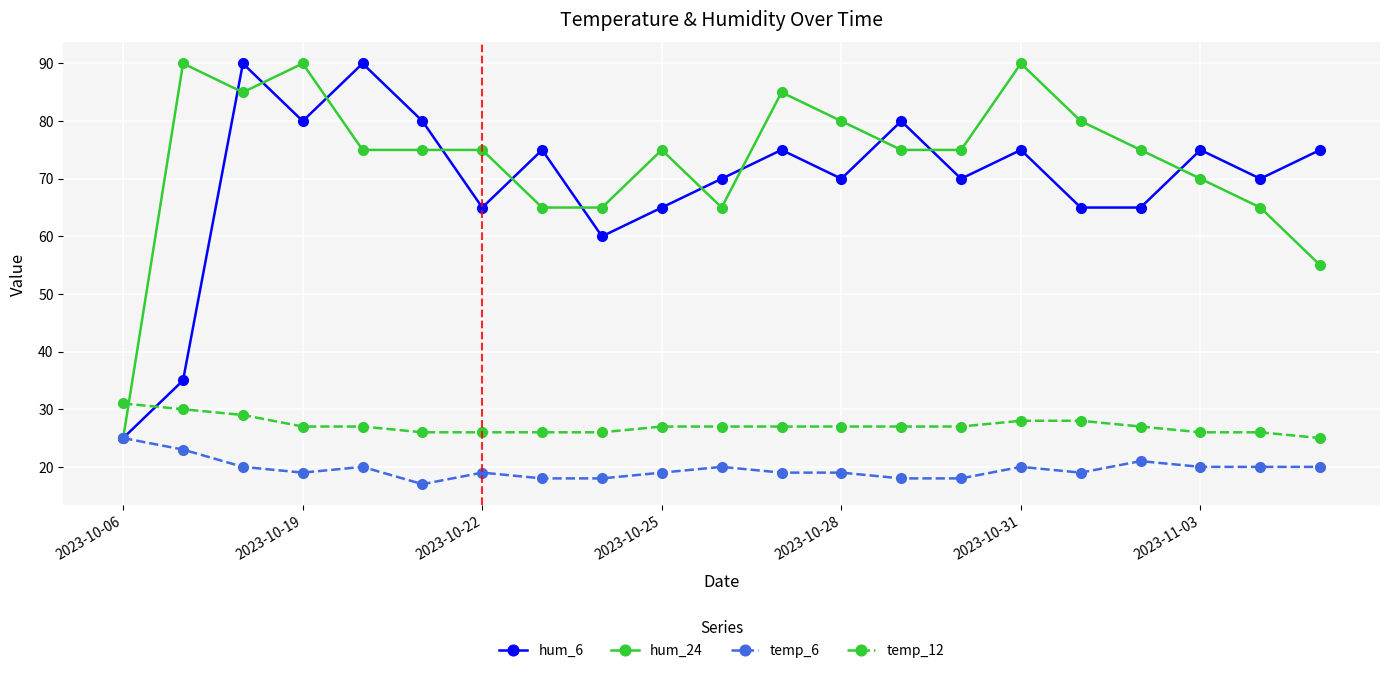

What is the value of the temp_12 point at the 3rd from the left?

29